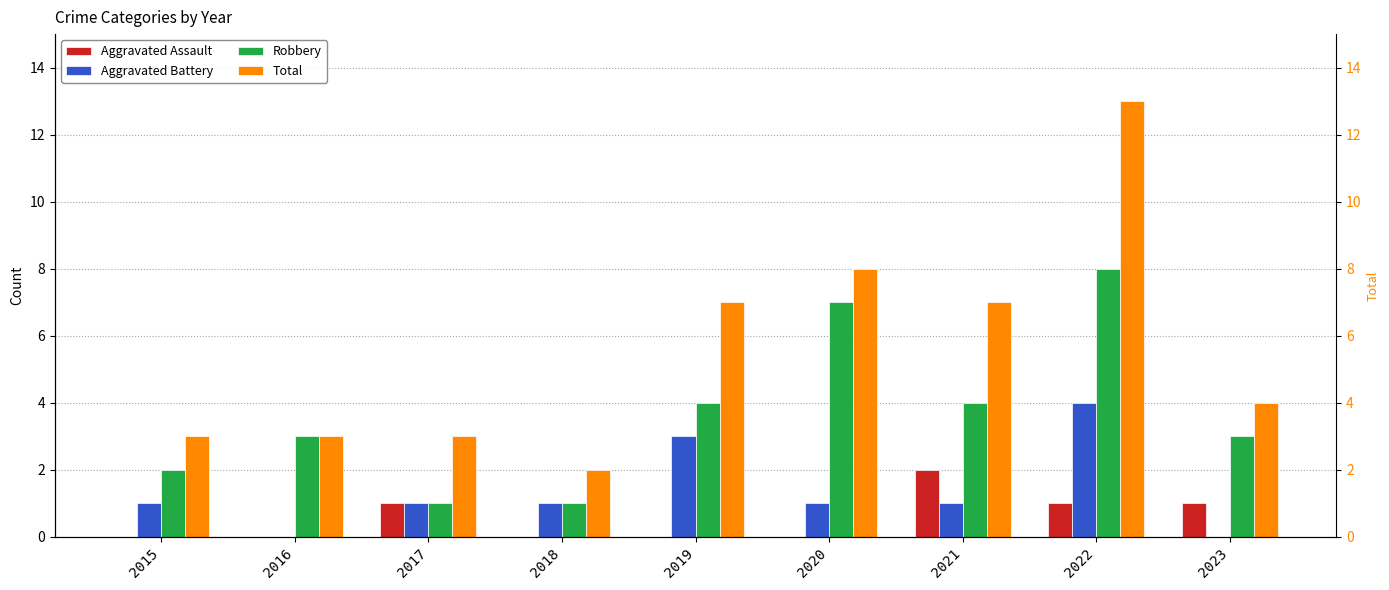

At which category does the chart reach its peak across all series?

2022